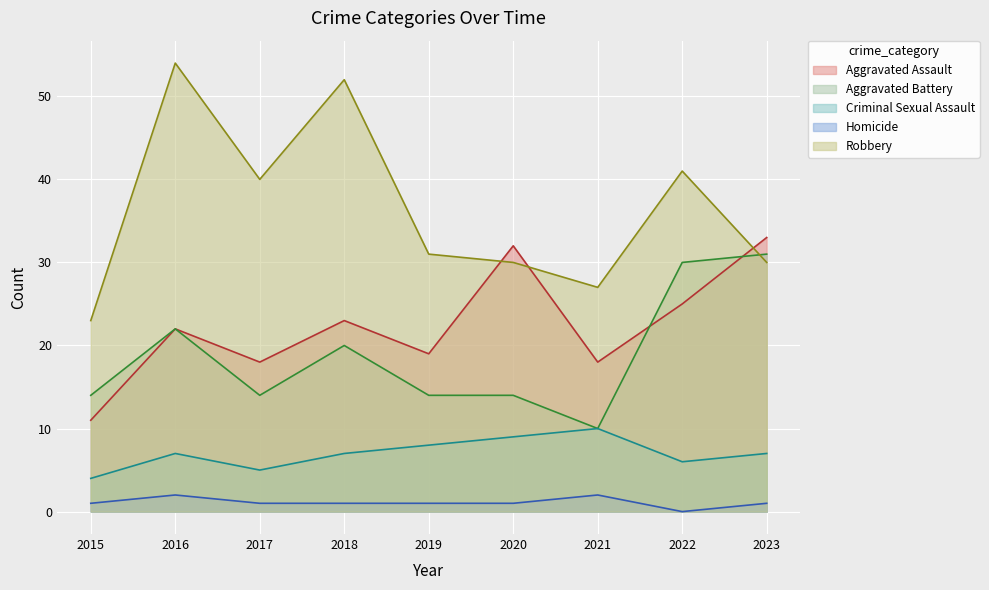

True or false: Homicide has more than 2 points higher than both neighbors.

False